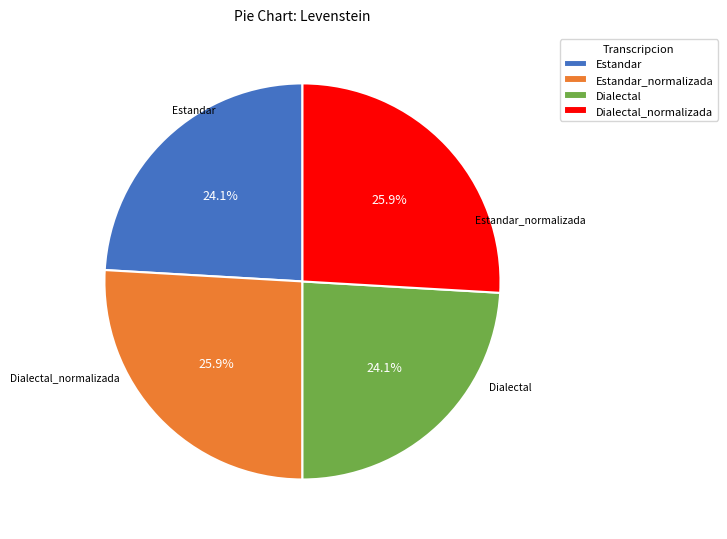

Does any single category account for the majority?

No